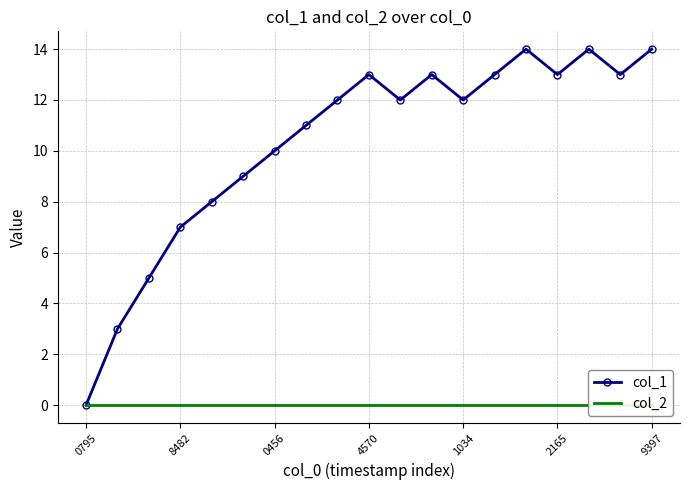

The col_1 series shows 14 at 9397. True or false?

True